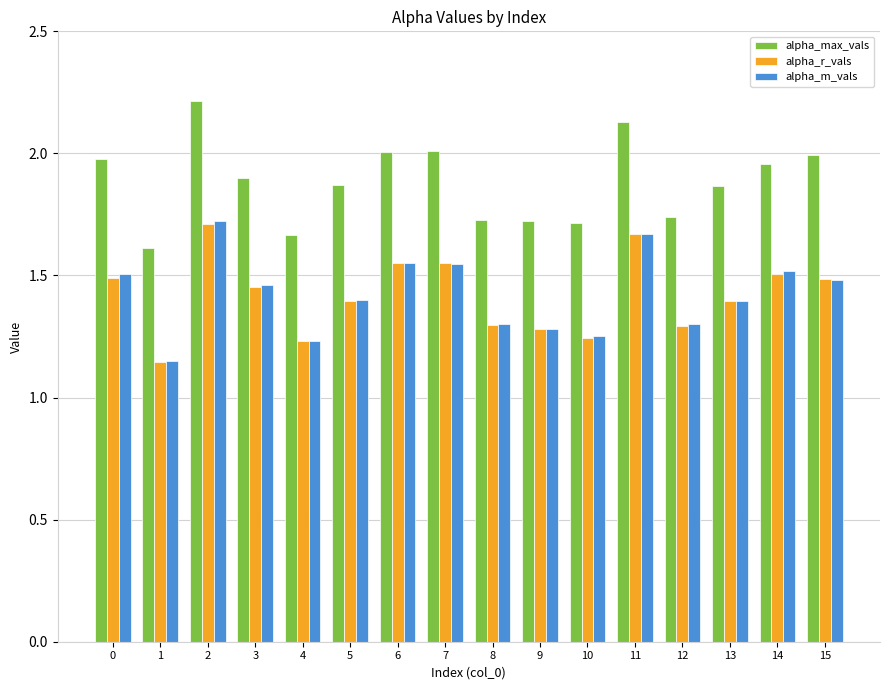

Count the alpha_r_vals values in the range 1 to 2.

16